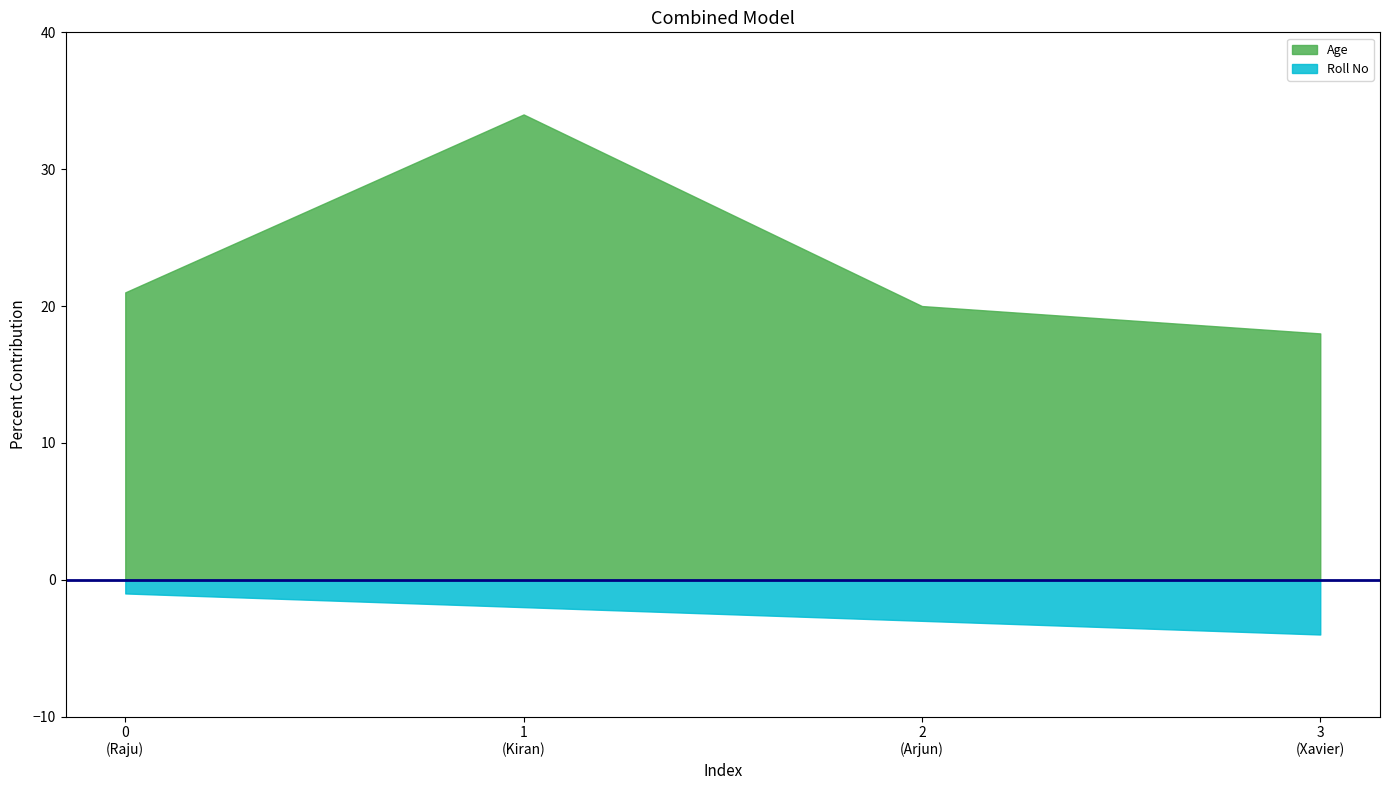

Which series changed the most between 1 and 3?

Age